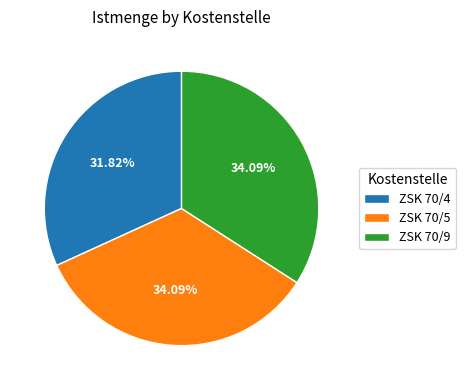

What is the total percentage of ZSK 70/9 and ZSK 70/5?

68.2%